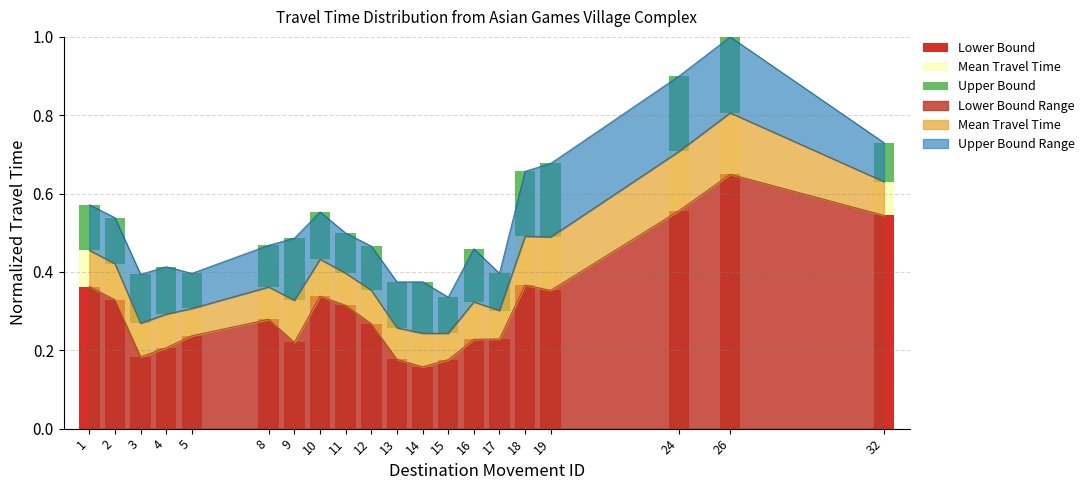

How many Mean Travel Time values are between 0 and 1?

20